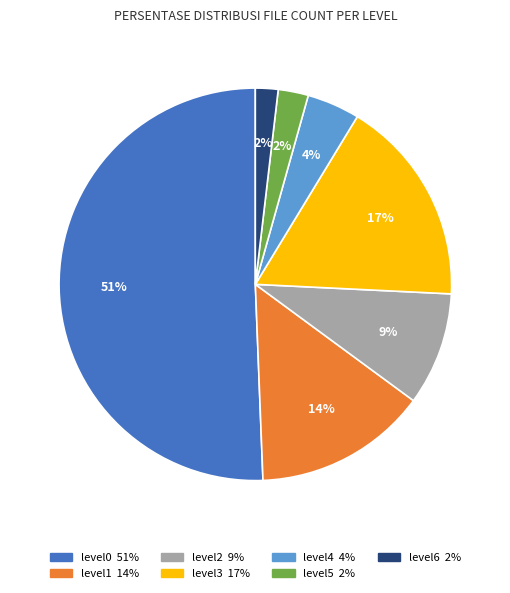

What percentage is the level5 slice, to the nearest percent?

2%